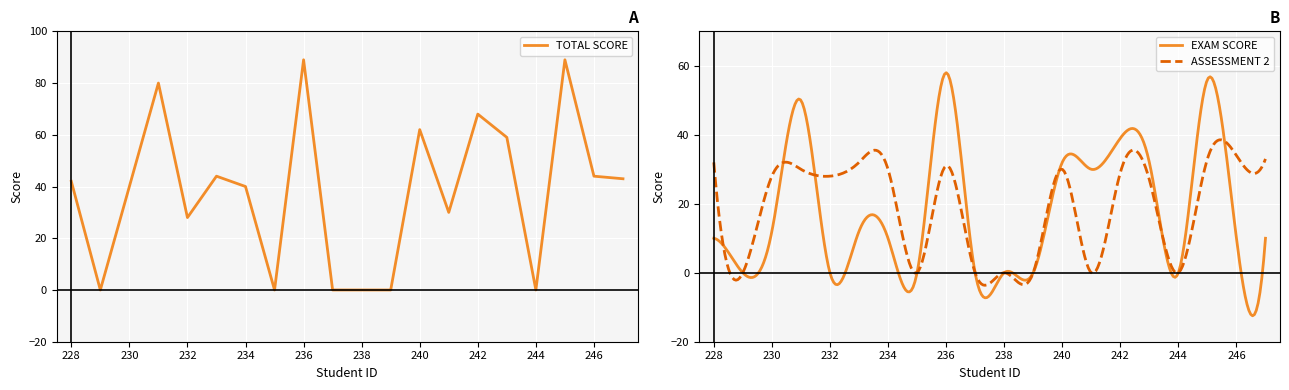

Rank the categories by TOTAL SCORE value from highest to lowest.

236, 245, 231, 242, 240, 243, 233, 246, 247, 228, 230, 234, 241, 232, 229, 235, 237, 238, 239, 244